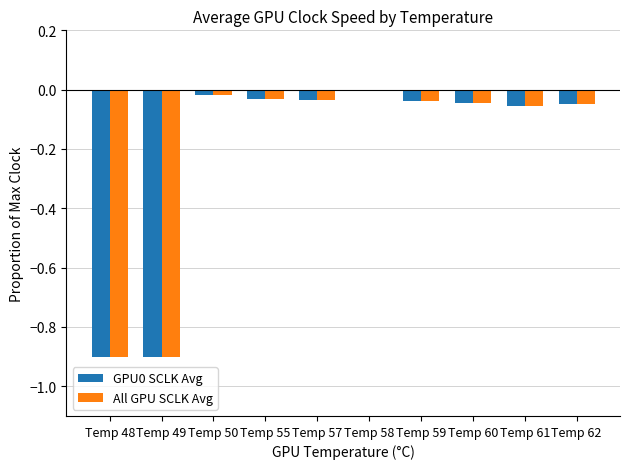

How many groups of bars are there?

10